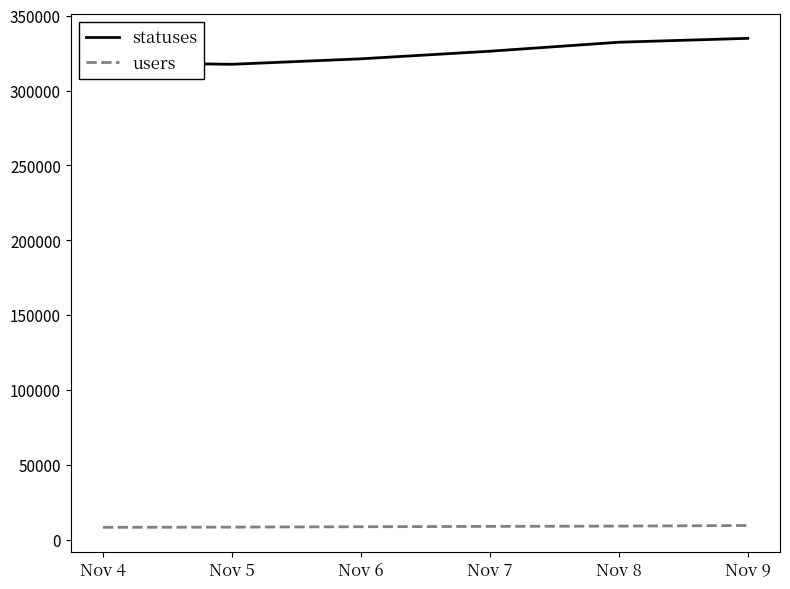

True or false: statuses and users cross at least once.

False